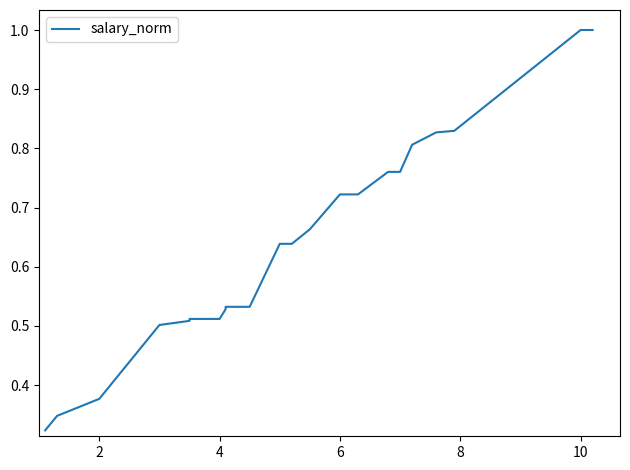

What is the difference between the maximum and minimum values?

0.7